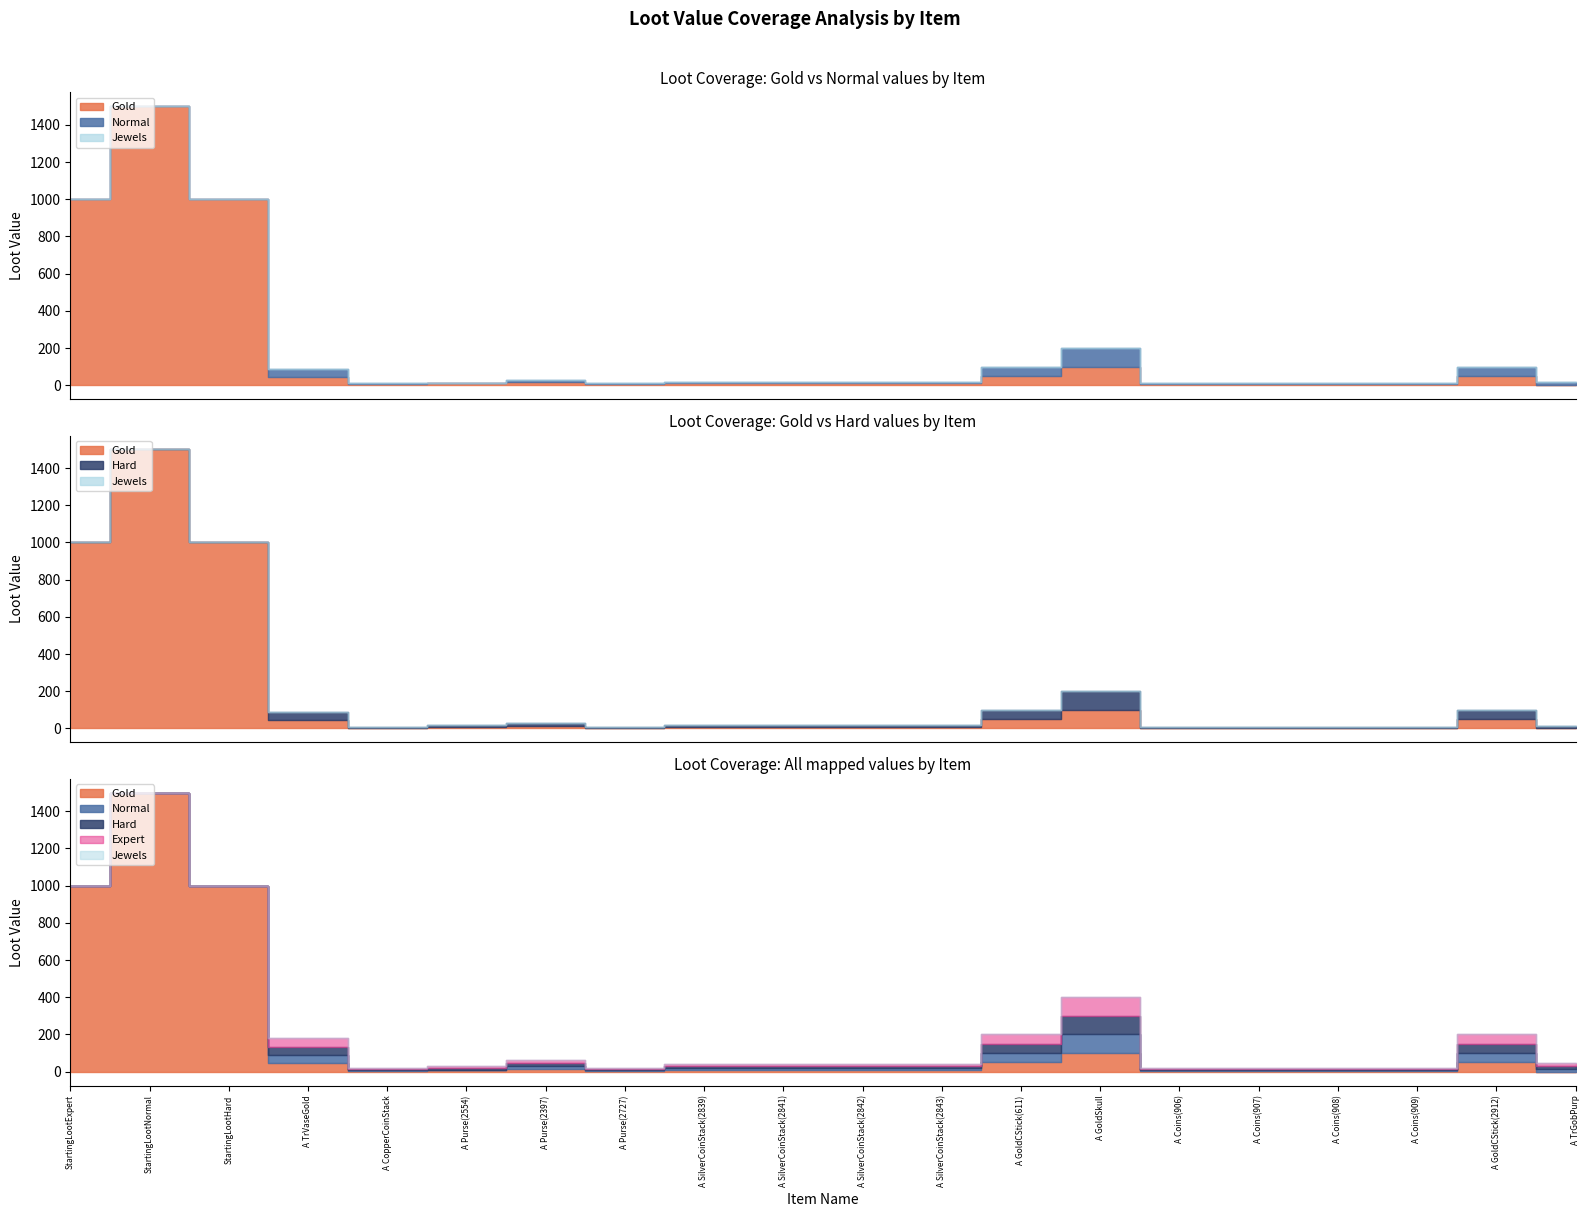

Is the value of Gold at A Purse(2397) greater than the value of Normal at A GoldCStick(2912)?

No